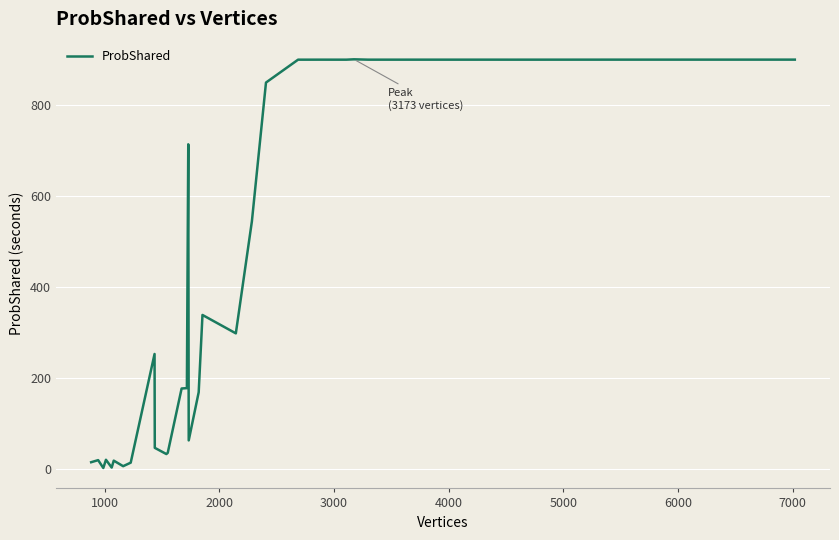

What is the greatest value displayed?

900.8